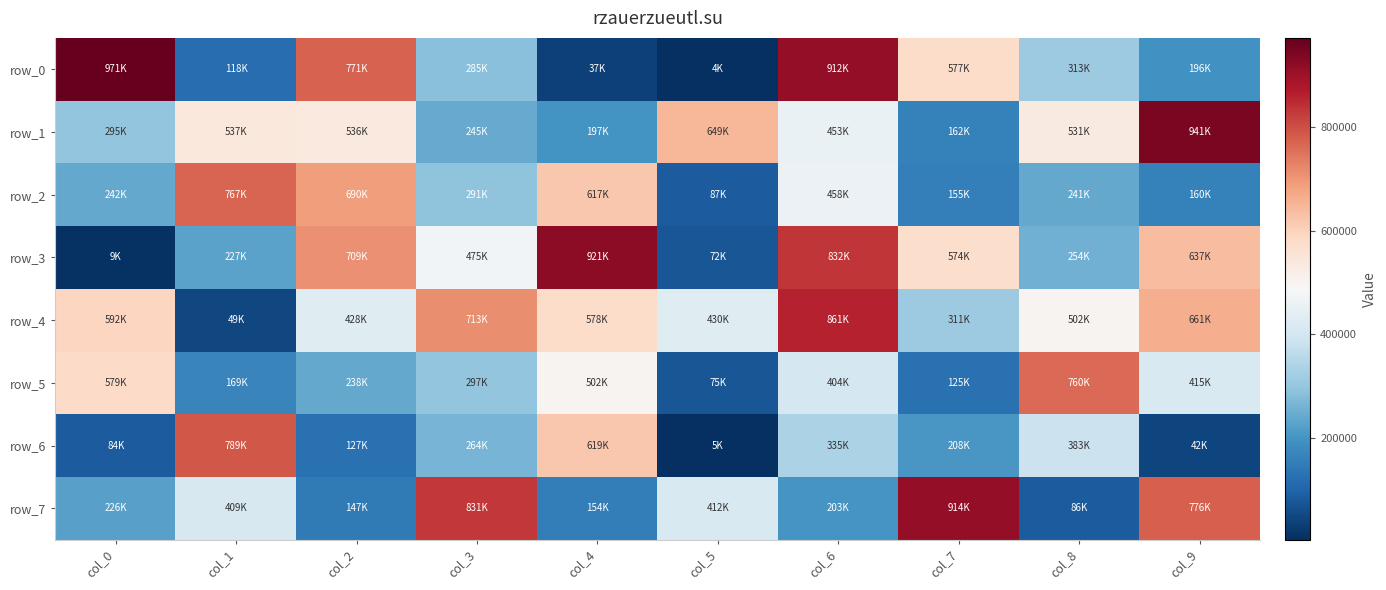

At col_6, list the series in order from largest to smallest.

row_0, row_4, row_3, row_2, row_1, row_5, row_6, row_7